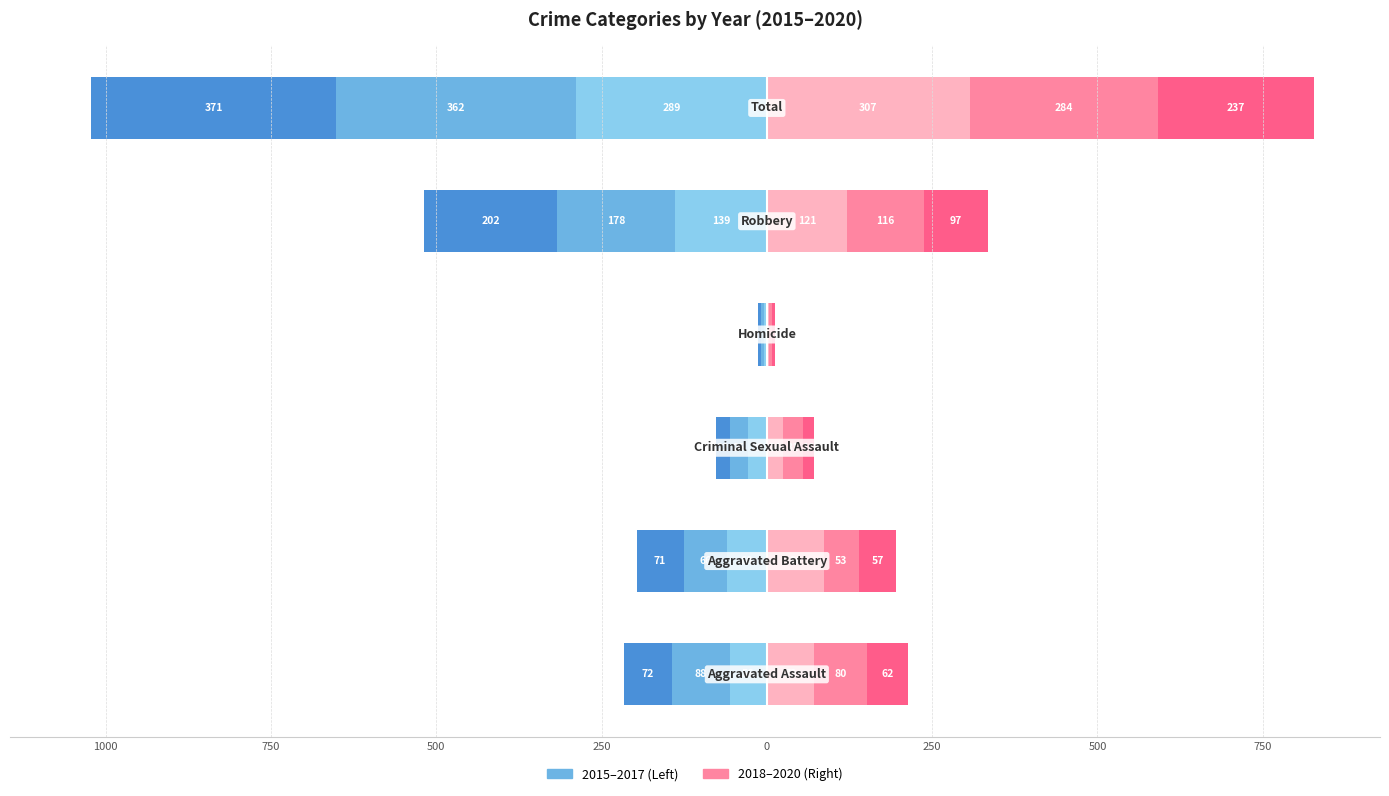

Is it true that 2019 equals 31 at Criminal Sexual Assault?

True